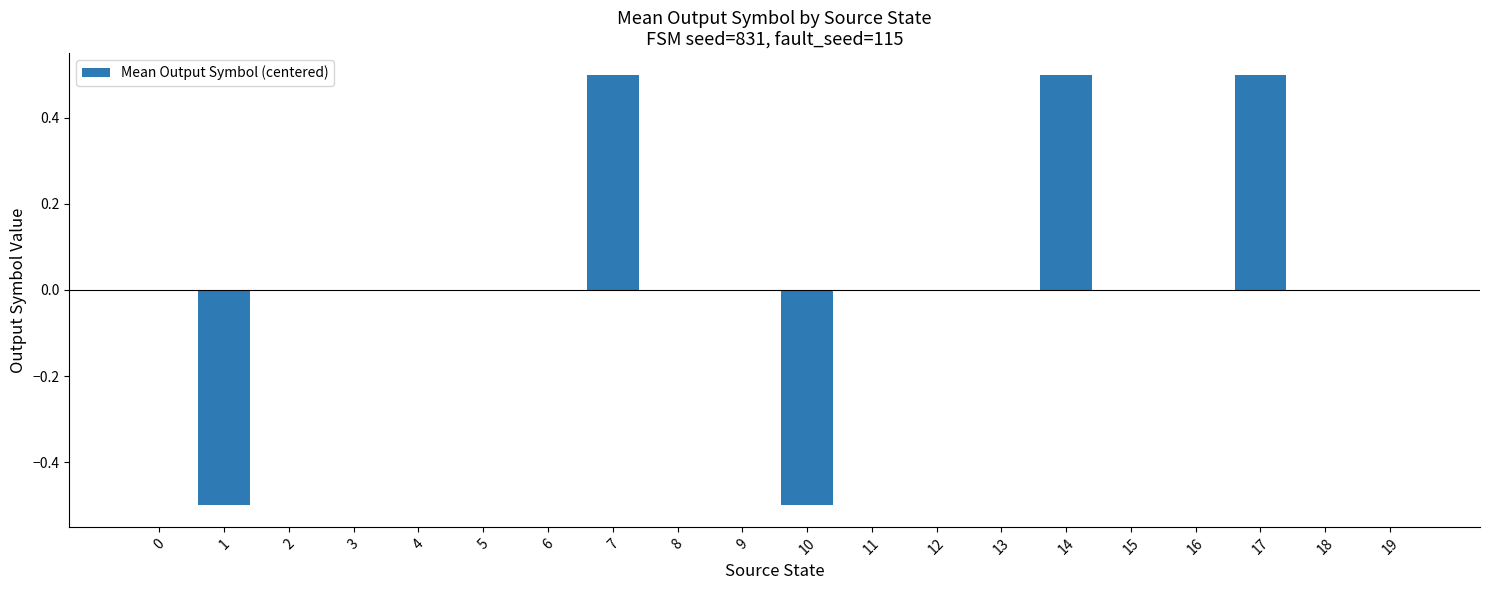

Reading right to left, list all the values displayed in this chart.

19=0.0	18=0.0	17=0.5	16=0.0	15=0.0	14=0.5	13=0.0	12=0.0	11=0.0	10=-0.5	9=0.0	8=0.0	7=0.5	6=0.0	5=0.0	4=0.0	3=0.0	2=0.0	1=-0.5	0=0.0